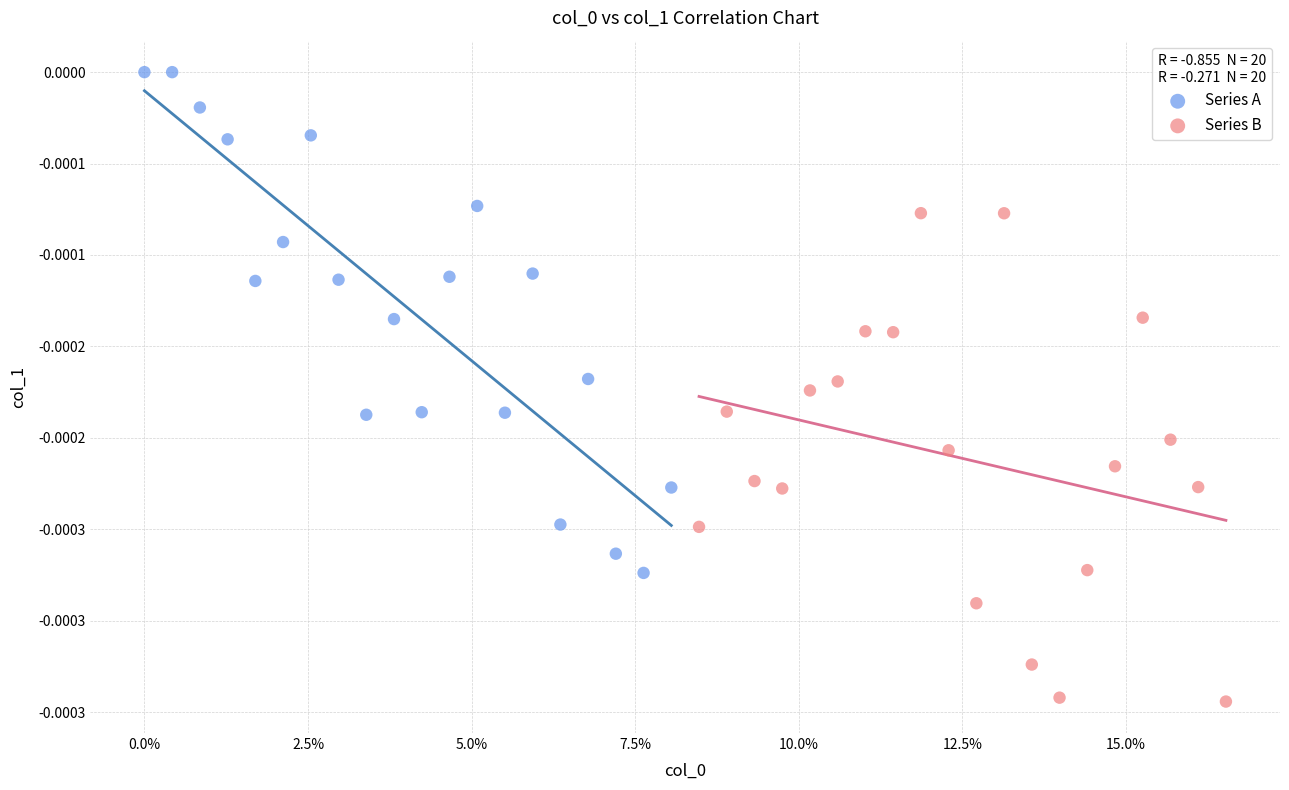

Which series reaches the maximum Y coordinate?

Series A